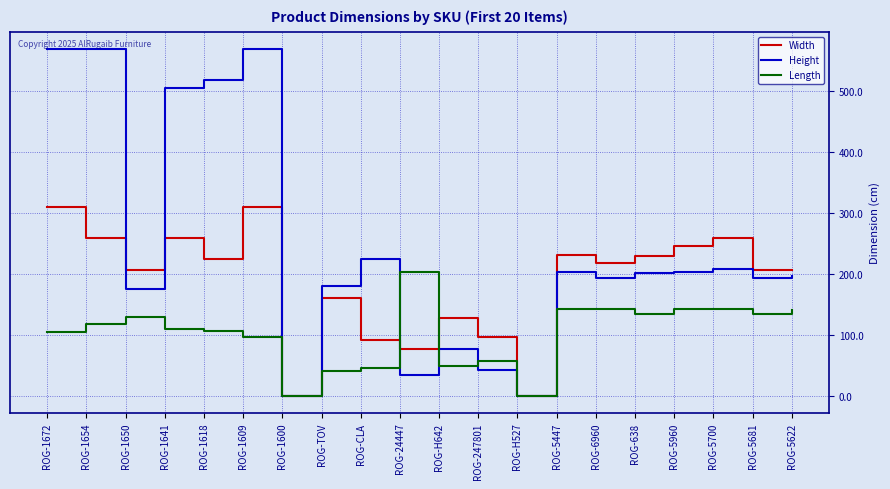

Is this an area chart (filled region under the line)?

No